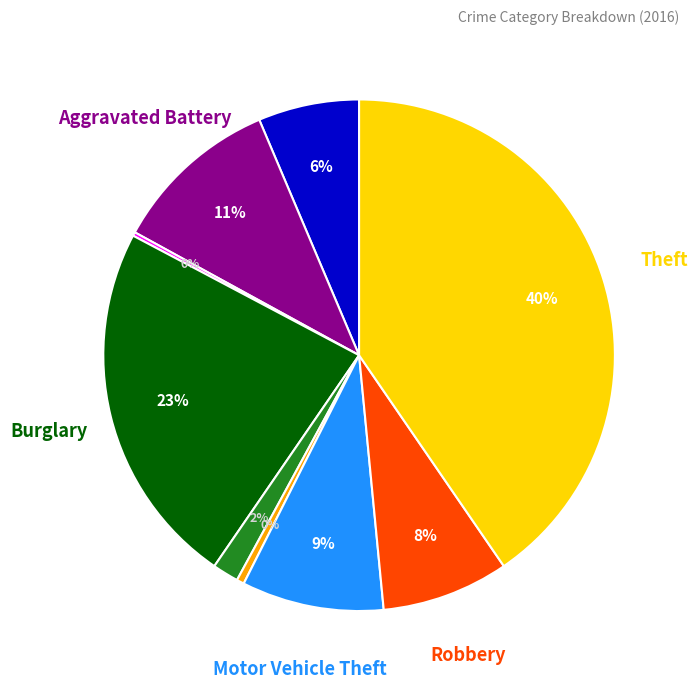

To the nearest percent, what is the average slice percentage?

11%